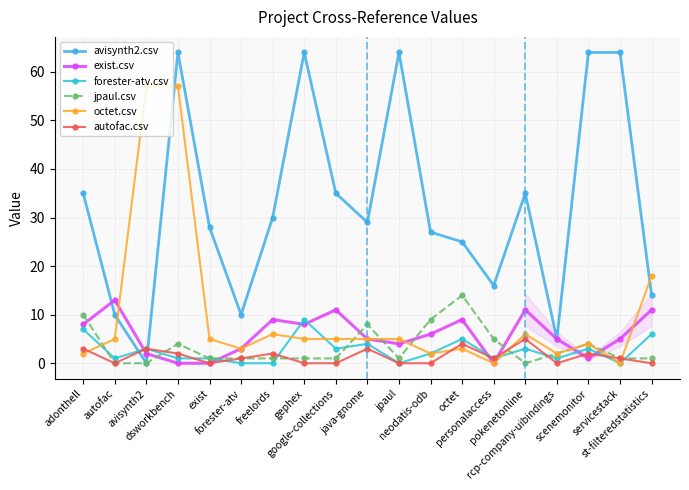

Reading left to right, what are all the values shown in this chart?

avisynth2.csv: 35	10	0	64	28	10	30	64	35	29	64	27	25	16	35	5	64	64	14
exist.csv: 8	13	2	0	0	3	9	8	11	5	4	6	9	0	11	5	1	5	11
forester-atv.csv: 7	1	3	1	1	0	0	9	3	4	0	2	5	1	3	1	3	0	6
jpaul.csv: 10	0	0	4	1	1	1	1	1	8	1	9	14	5	0	2	4	1	1
octet.csv: 2	5	57	57	5	3	6	5	5	5	5	2	3	0	6	2	4	0	18
autofac.csv: 3	0	3	2	0	1	2	0	0	3	0	0	4	1	5	0	2	1	0